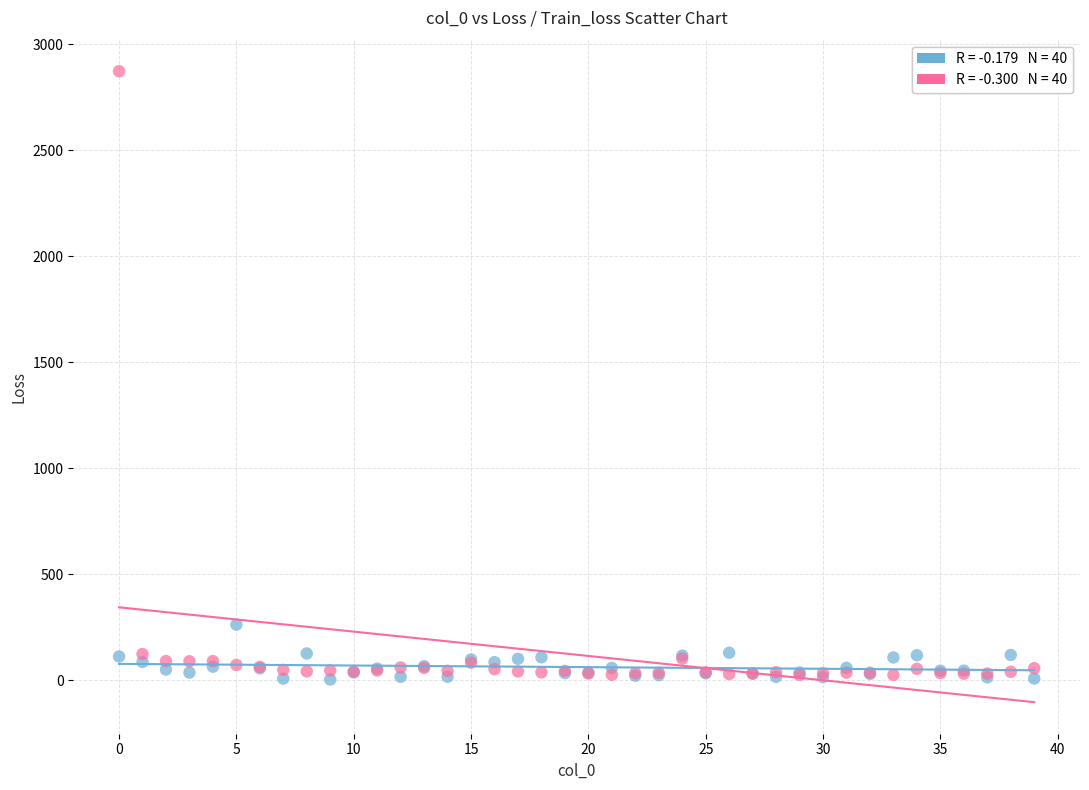

Across all series, what Y value is closest to 1437?

263.0